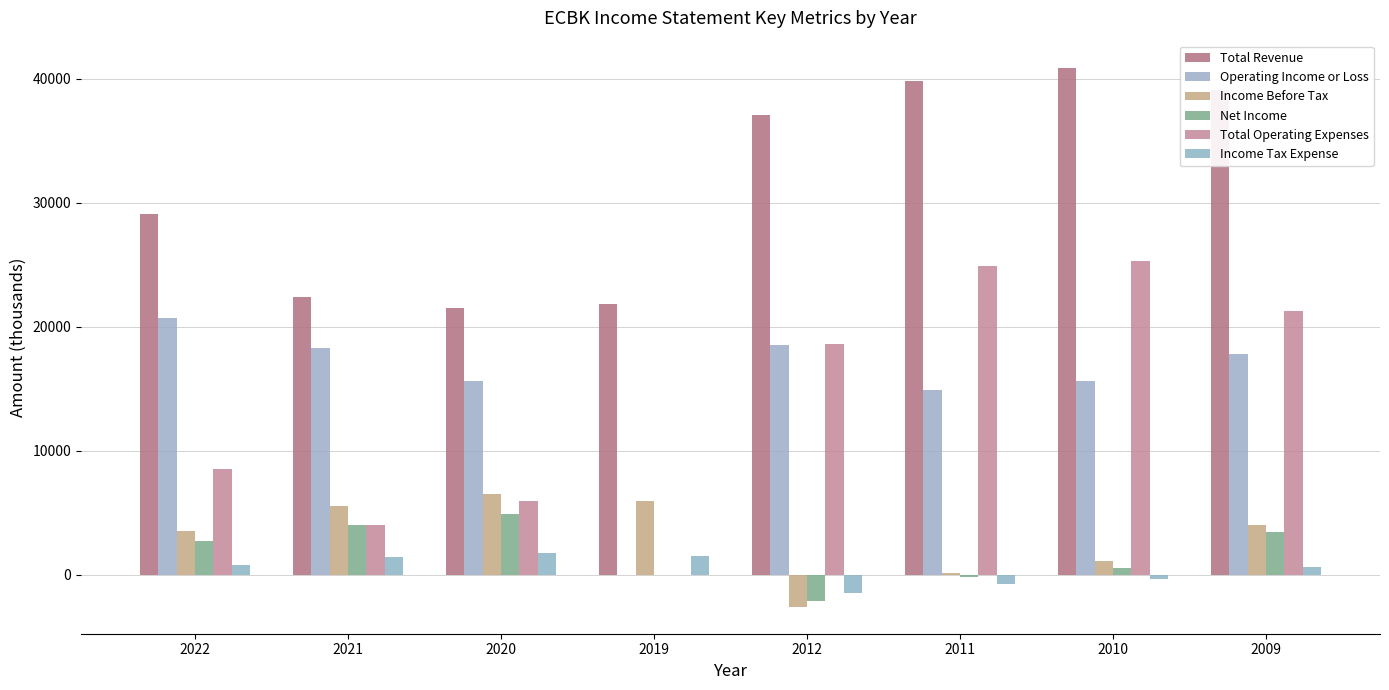

Does the chart contain stacked bars?

No